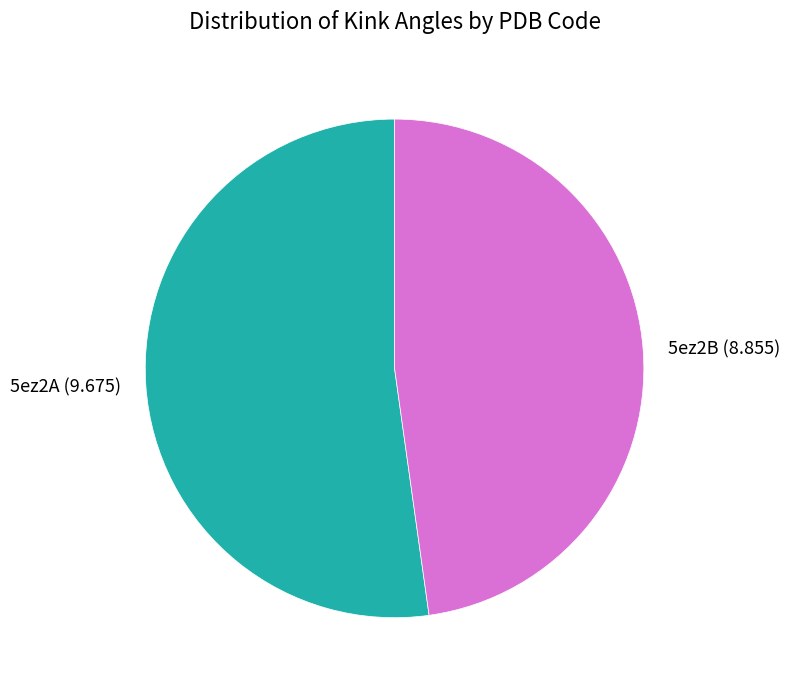

What is the smallest slice in the pie chart?

5ez2B